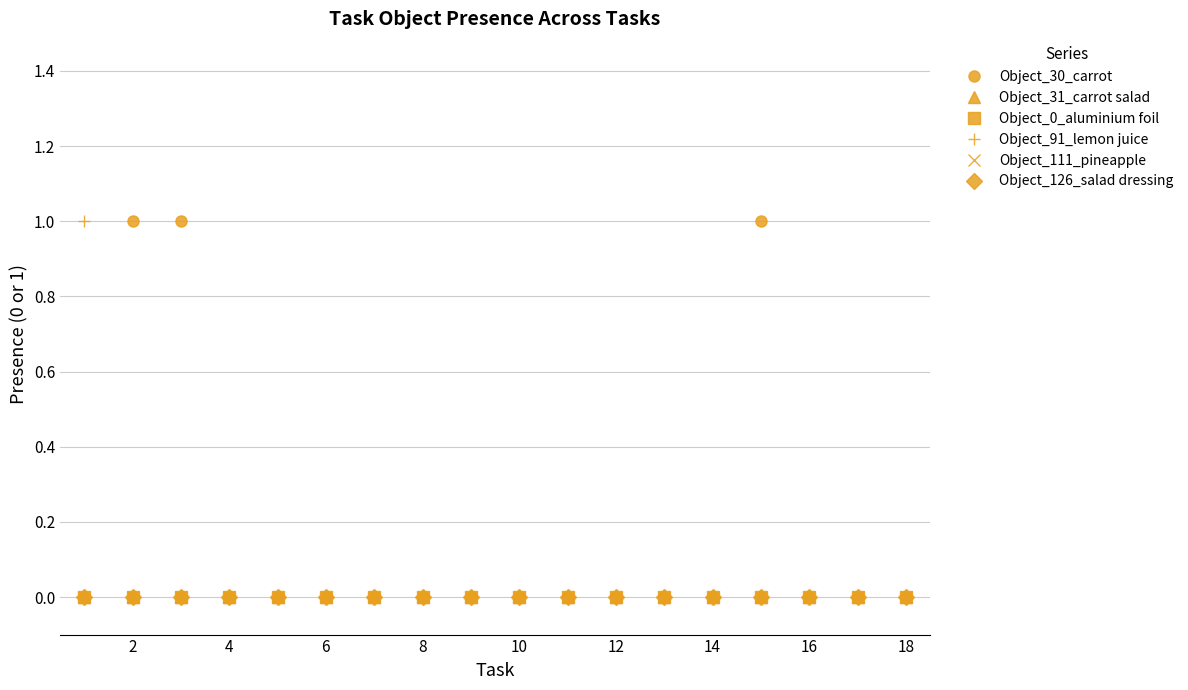

Which series has the largest total across all categories?

Object_30_carrot